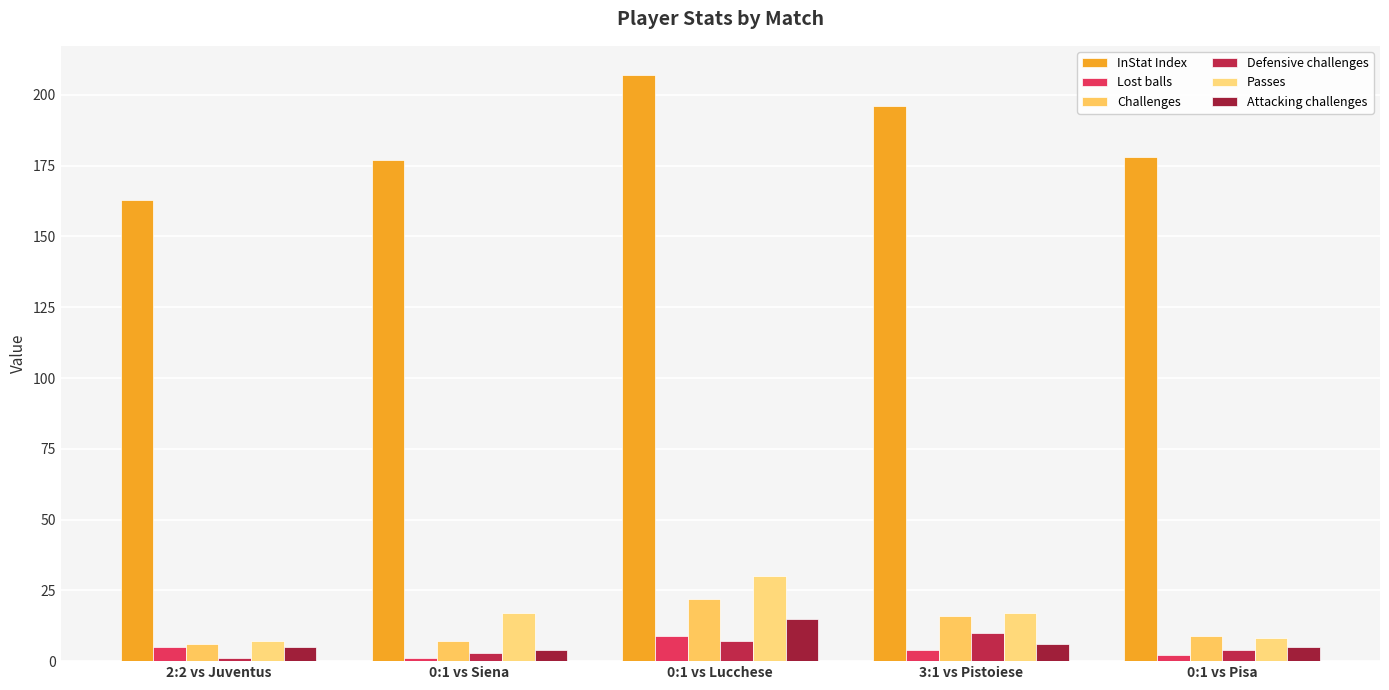

At 0:1 vs Siena, list the series in order from largest to smallest.

InStat Index, Passes, Challenges, Attacking challenges, Defensive challenges, Lost balls